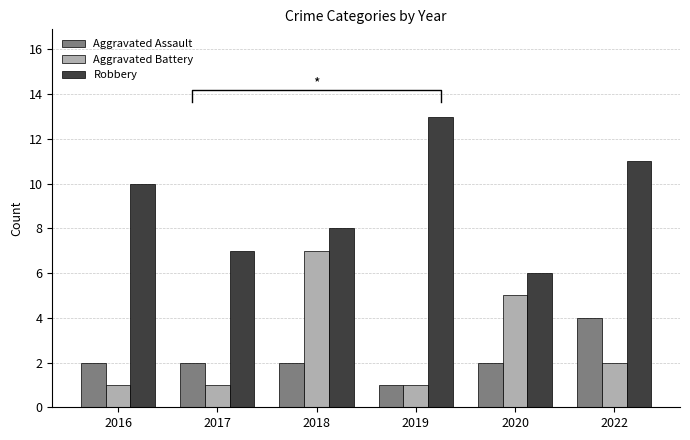

What is the average value of the Robbery series?

9